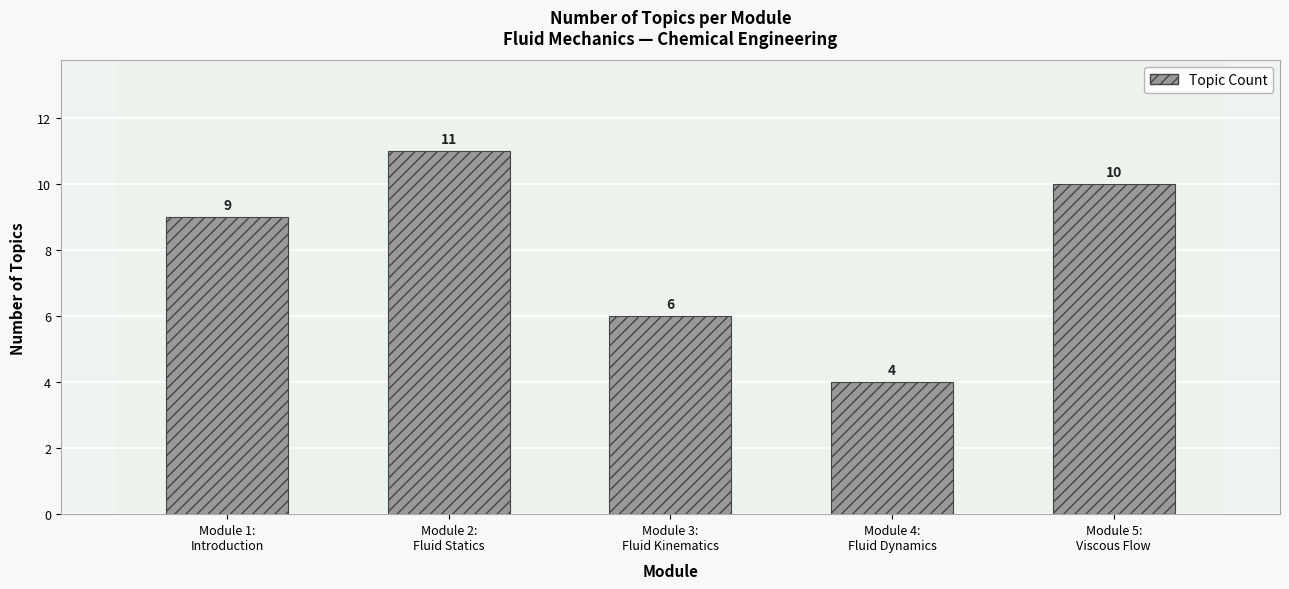

Count the values in the range 6 to 10.

3